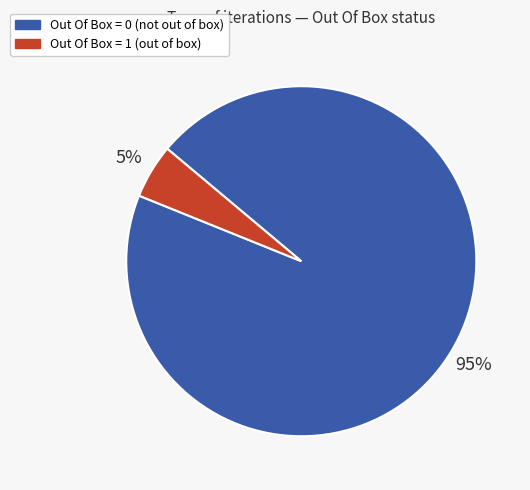

Rank the categories by value from highest to lowest.

Out Of Box = 0, Out Of Box = 1